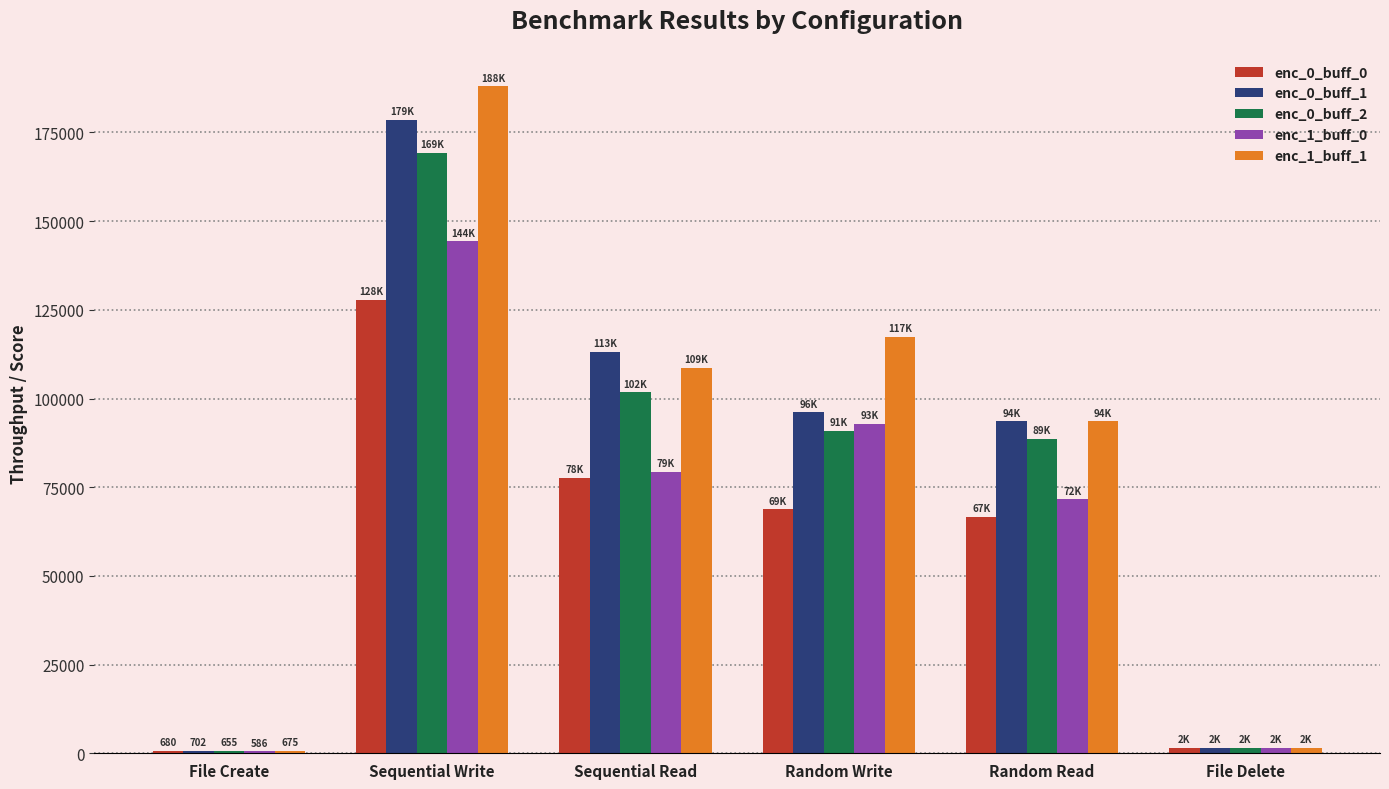

The value of enc_1_buff_0 at Random Write is 92878.4. True or false?

True